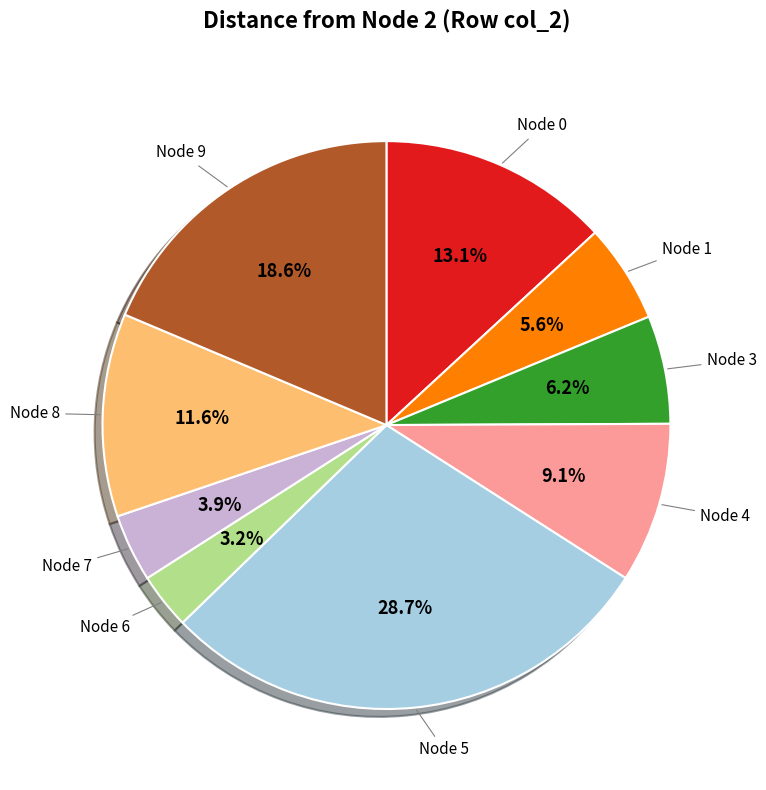

Combined, what portion of the pie is Node 4 and Node 6?

12.3%